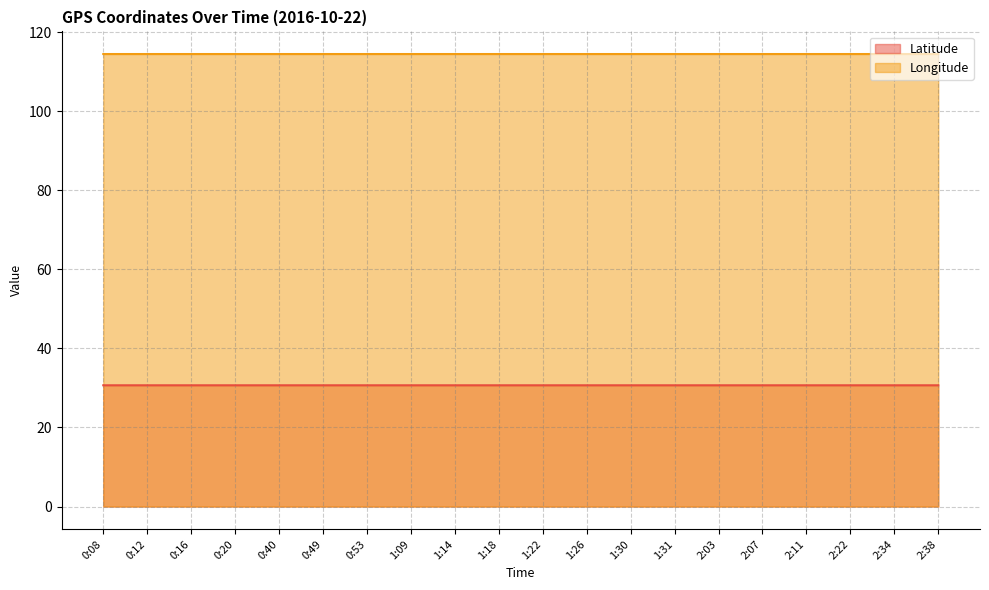

What is the total value across all series at 1:09?

145.1